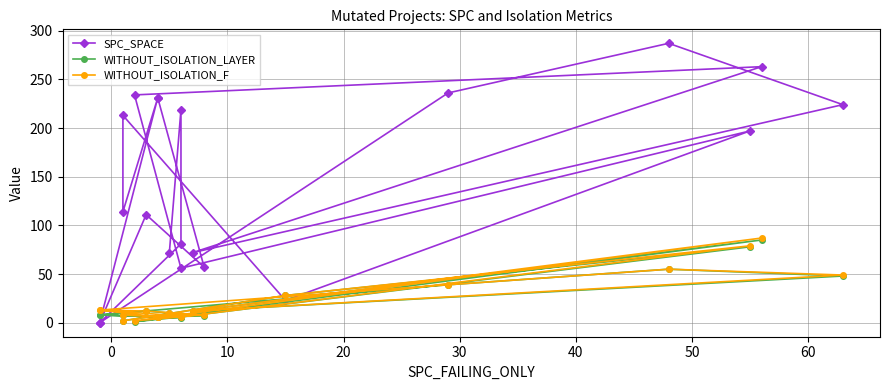

What is the value of the SPC_SPACE point at the 2nd from the left?

219